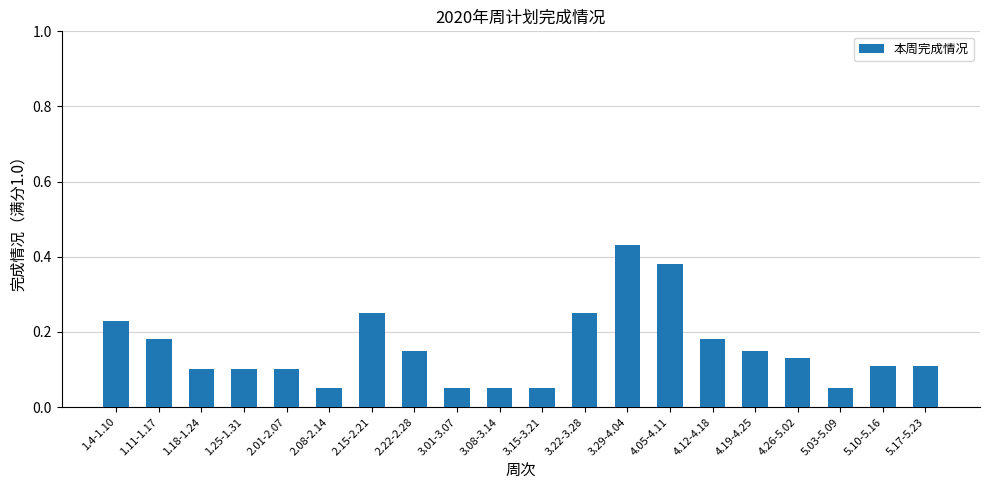

What is the label of the 10th bar from the right?

3.15-3.21